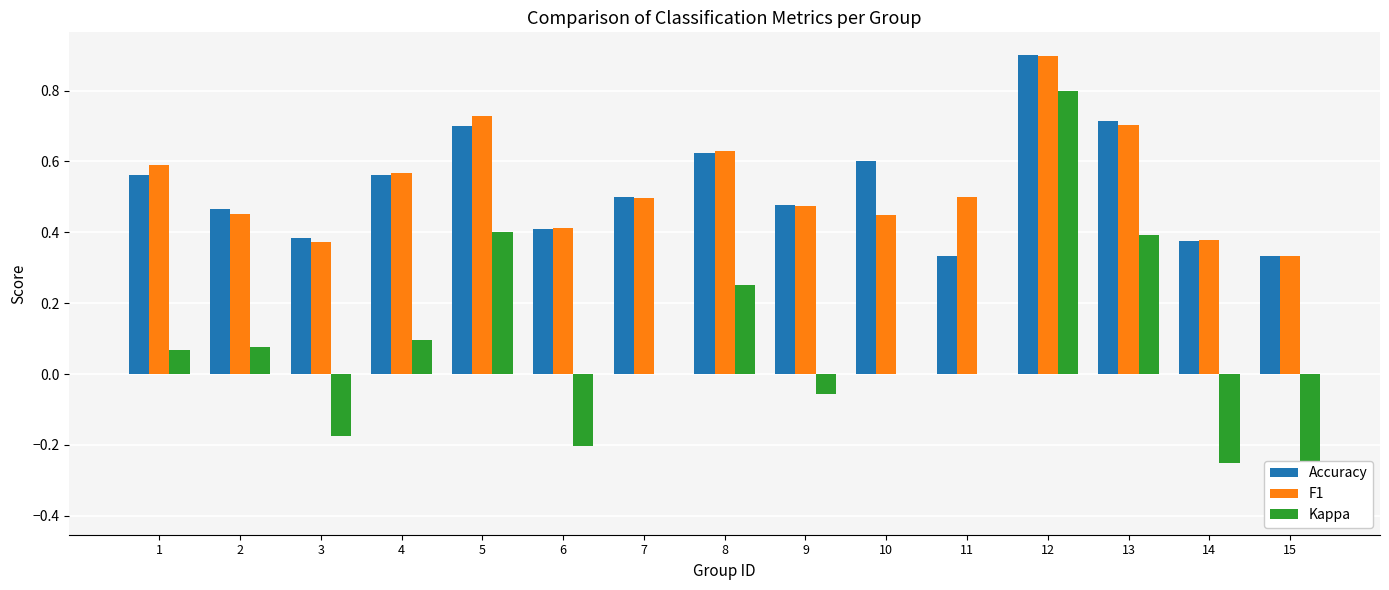

What is the sum of the Accuracy values at 6 and 1?

1.0